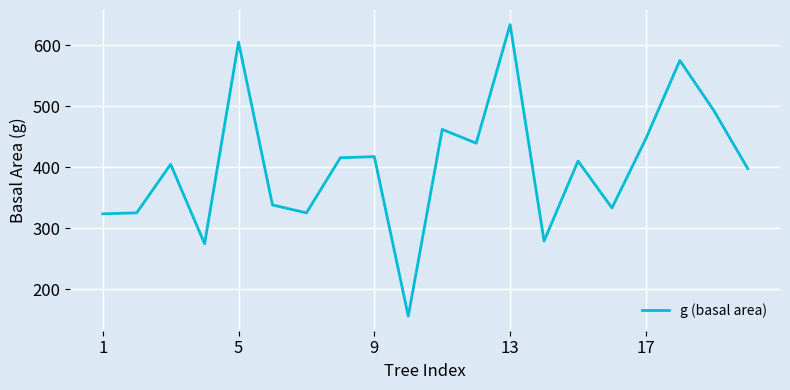

True or false: there are more than 2 points higher than both neighbors.

True